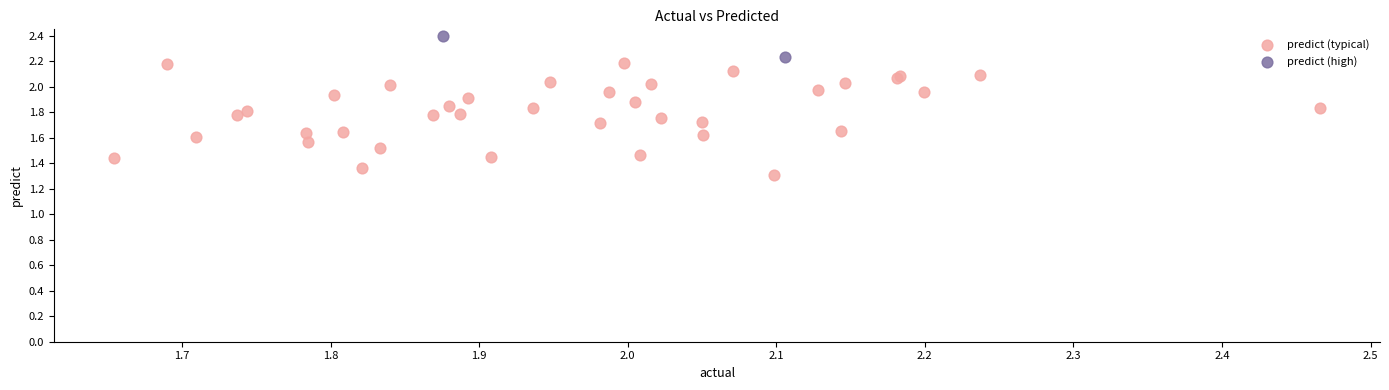

Which series contains the highest Y value?

predict (high)